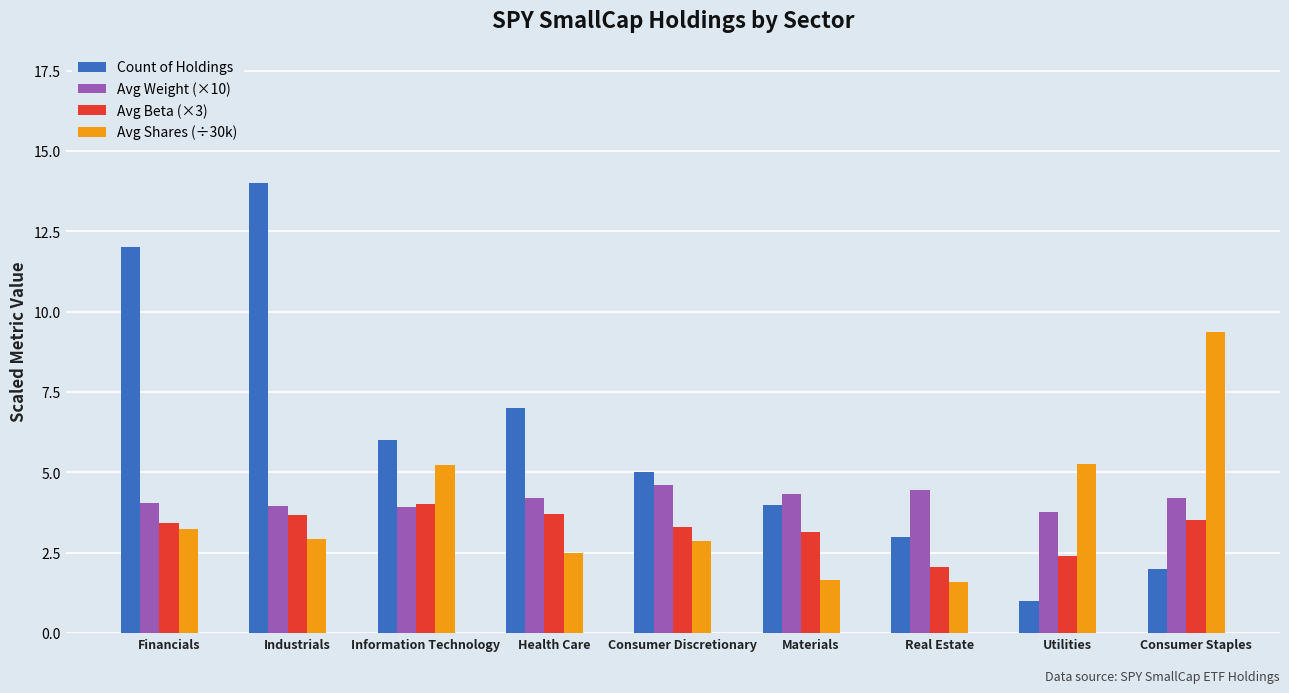

What is the sum of all Avg Beta (×3) values?

29.3